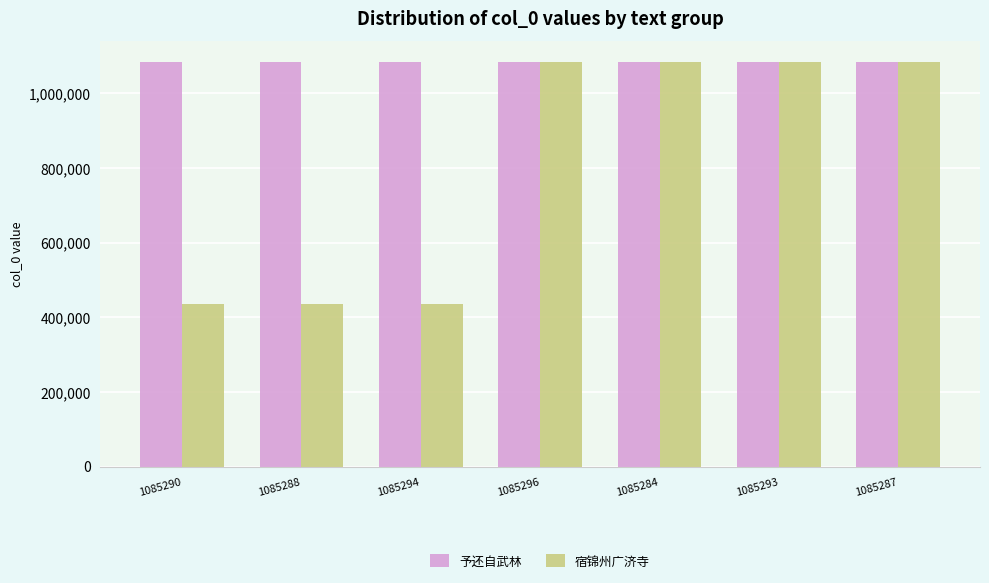

What is the difference between the second highest and second lowest values in the 宿锦州广济寺 series?

650439